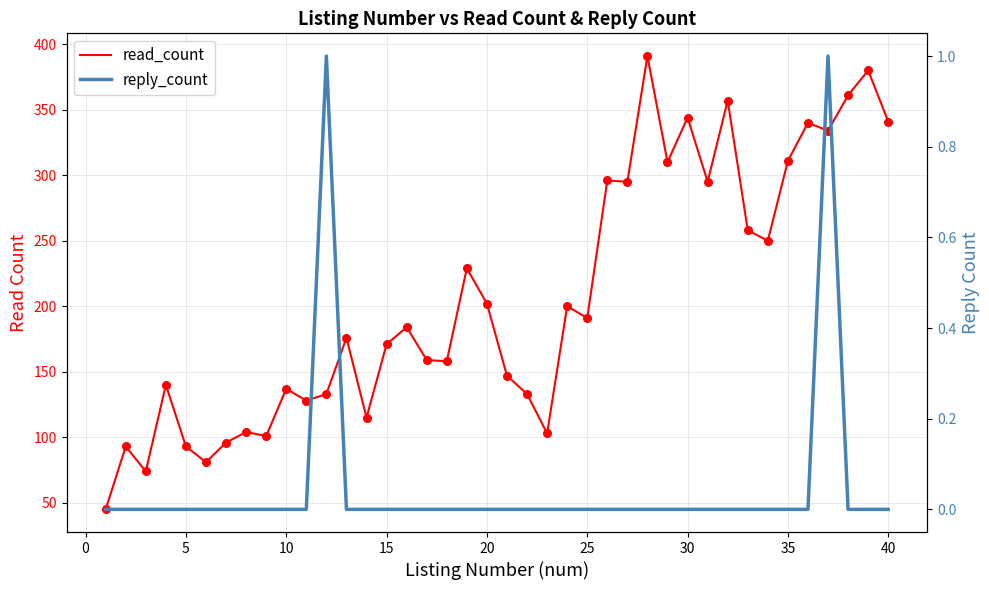

Which series has the largest total across all categories?

read_count